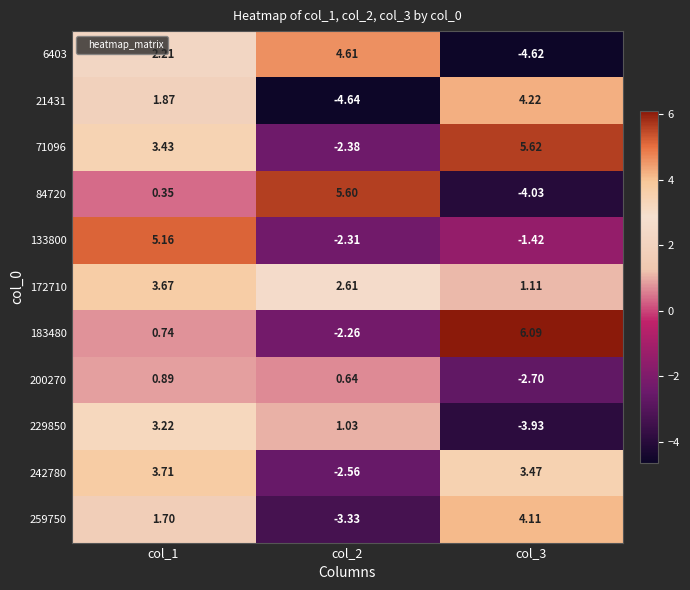

Which series has the widest spread of values?

84720